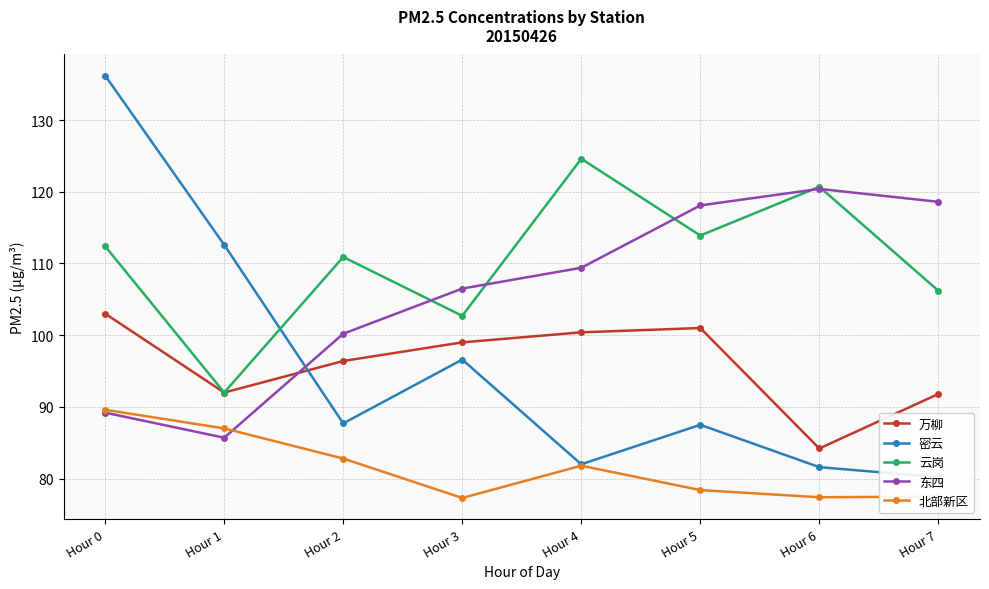

What is the value of the 东四 point at the 3rd from the left?

100.2